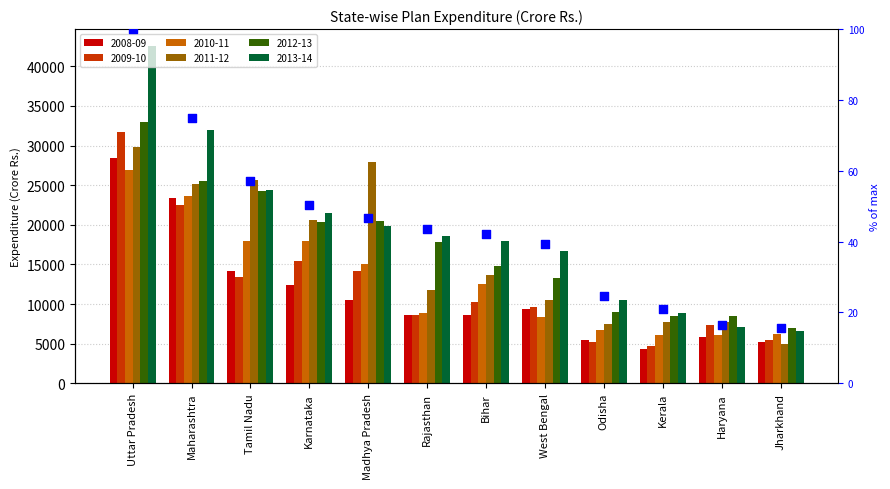

What is the ratio of the value at West Bengal to the value at Maharashtra?

0.5